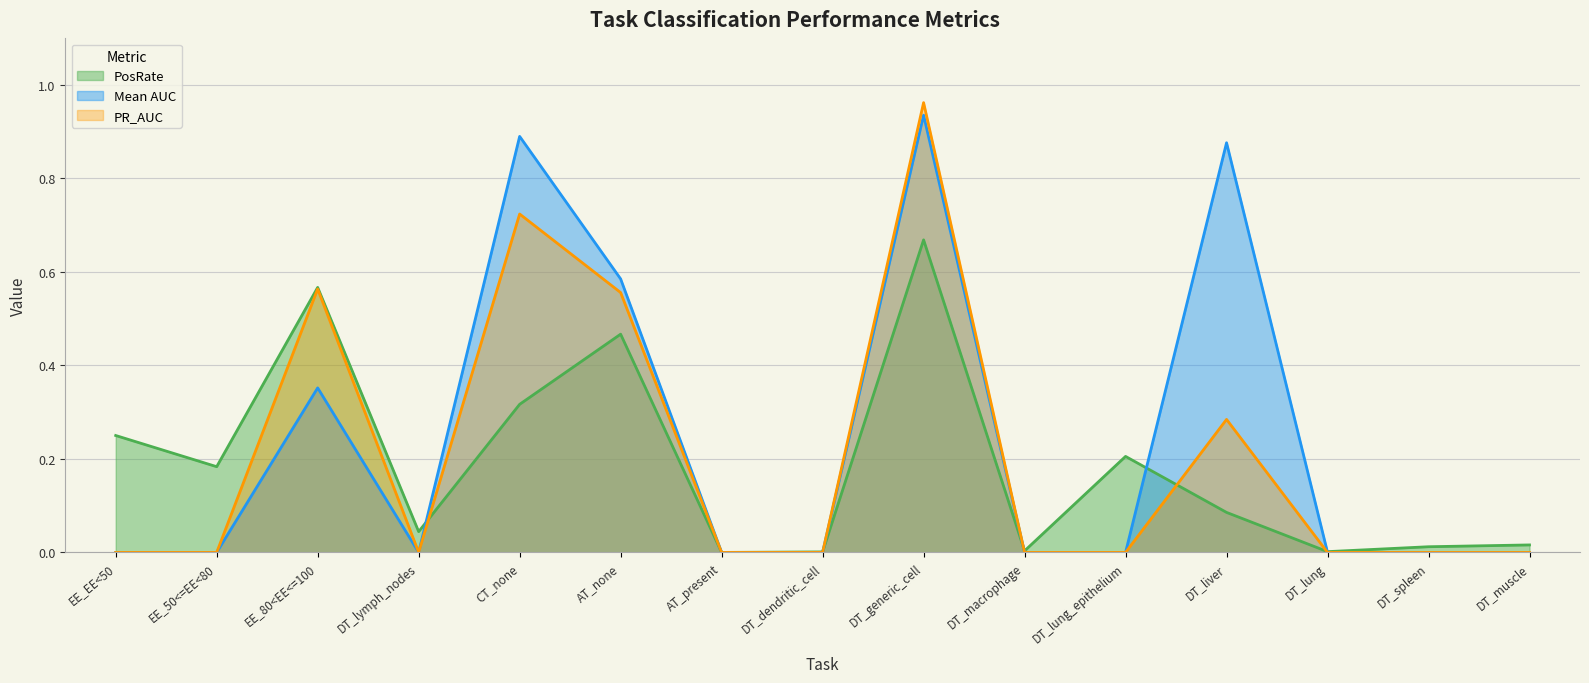

How many lines are shown in the chart?

3